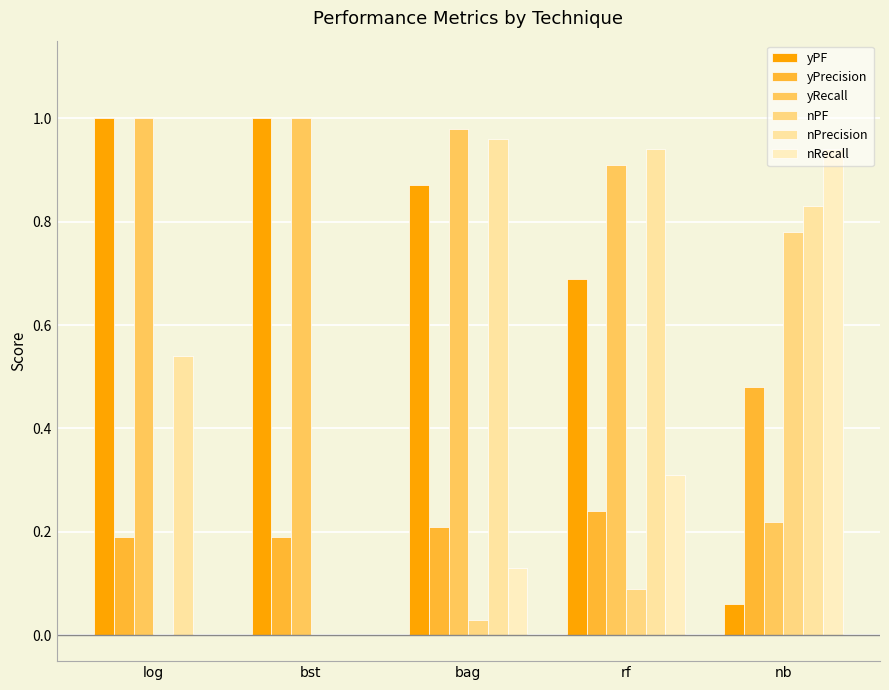

Does the chart contain stacked bars?

No